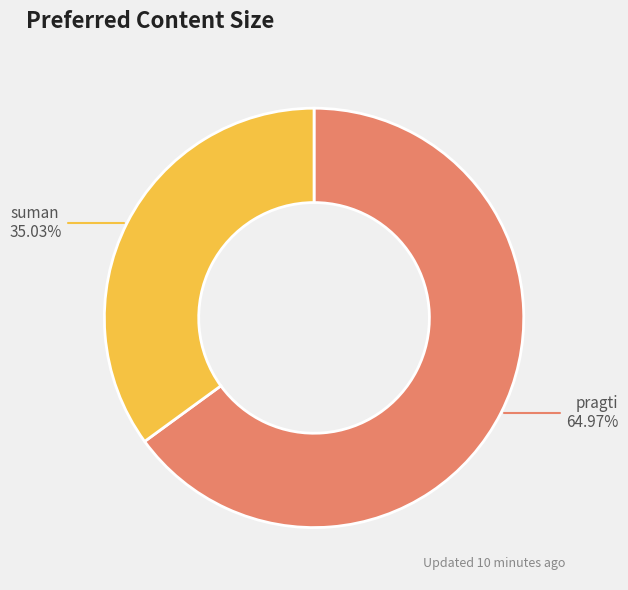

What portion of the pie excludes suman?

65.0%